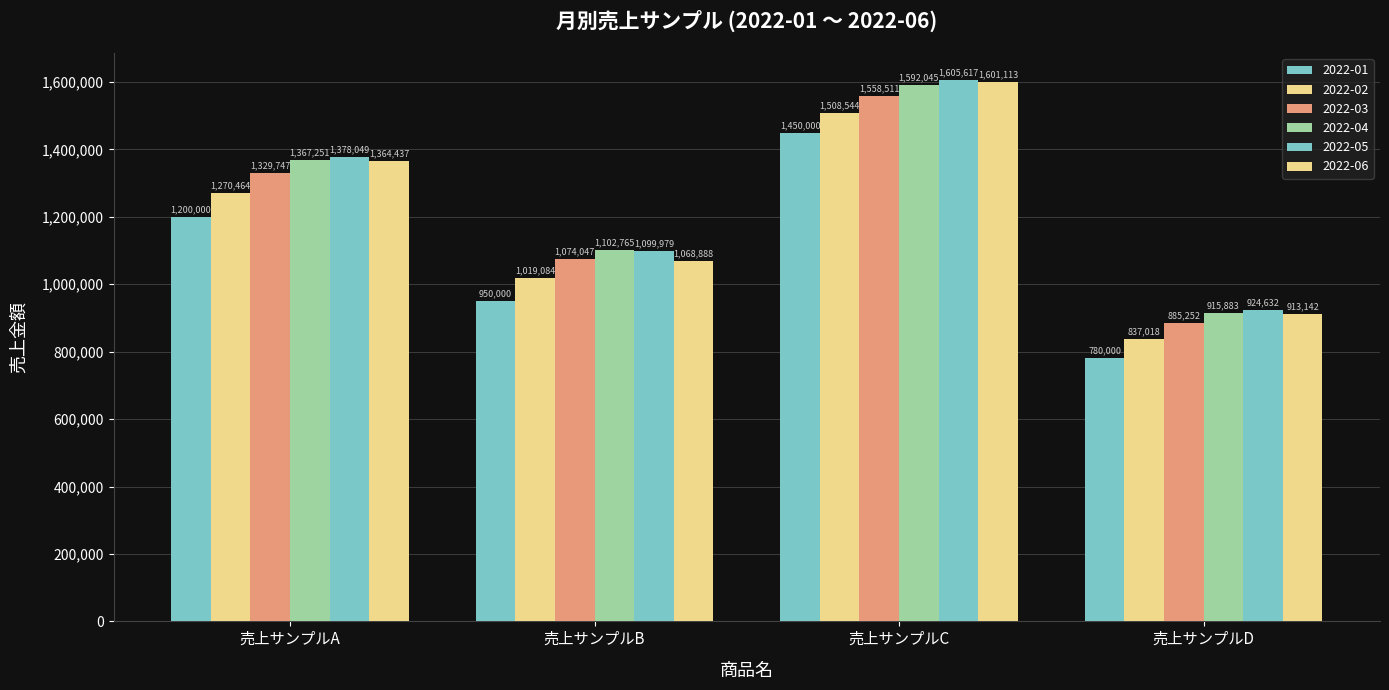

How many values in the 2022-01 series are below 1200000?

2